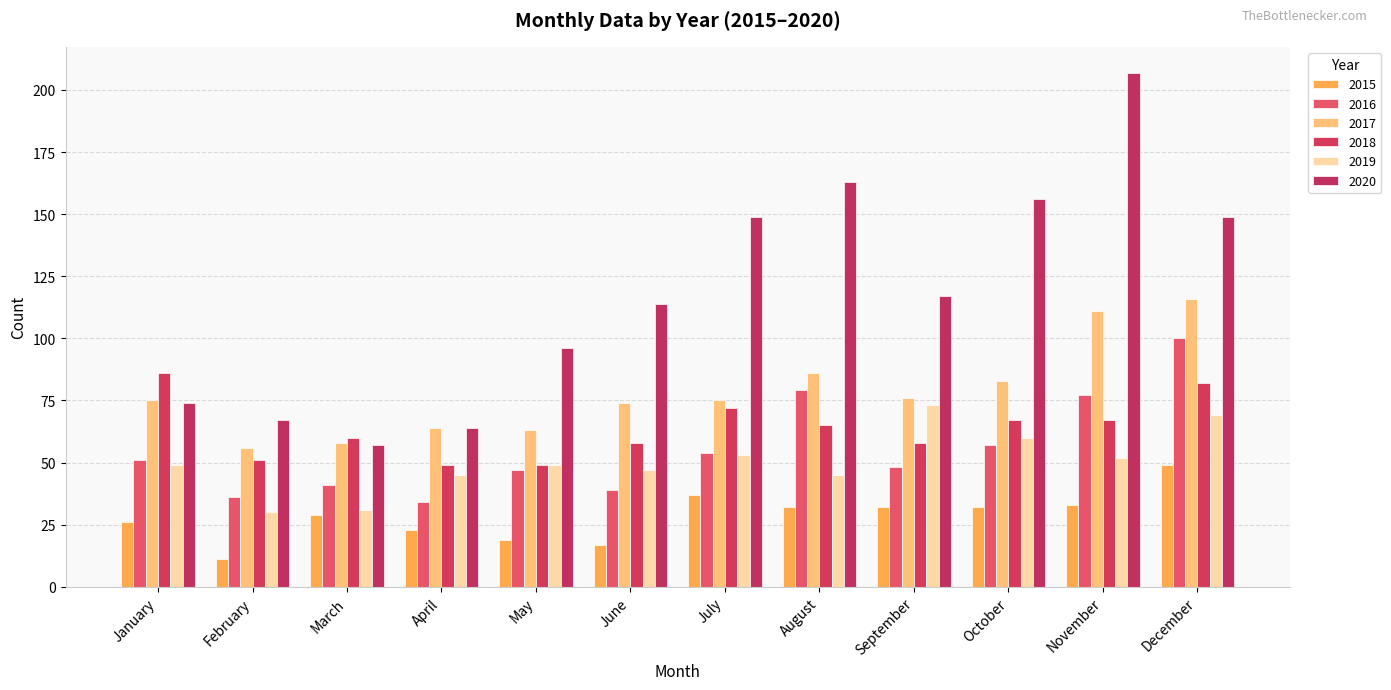

What is the minimum value for 2019?

30